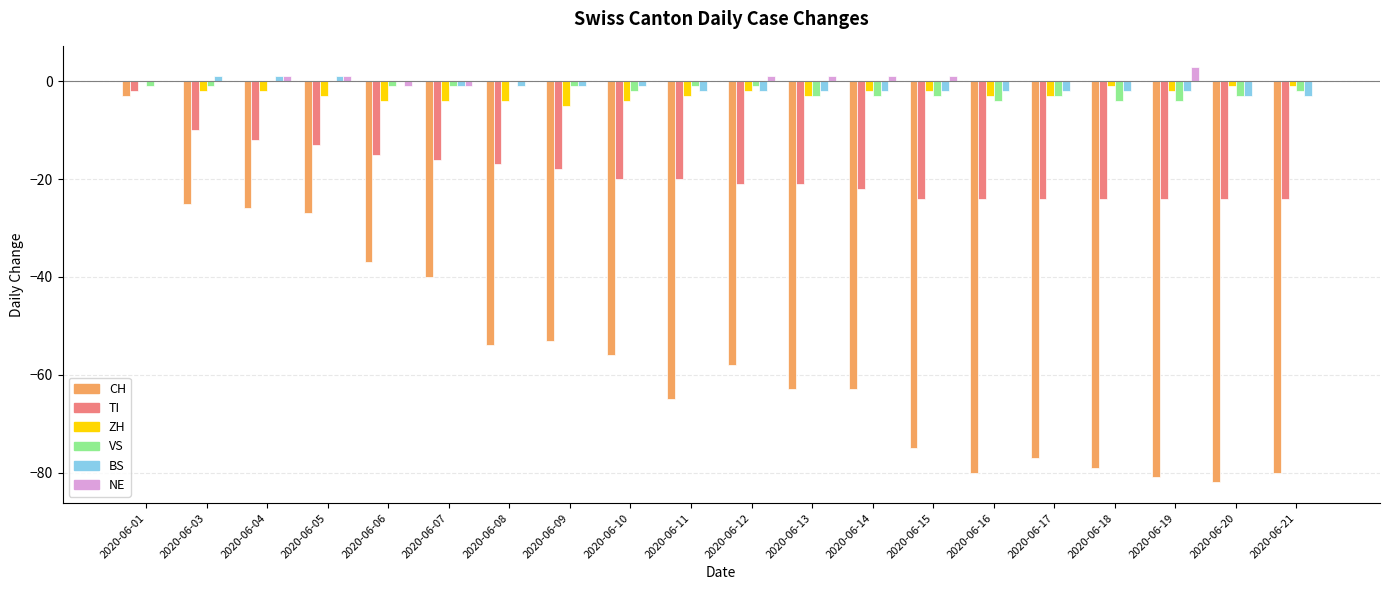

True or false: TI has a value of -15 at 2020-06-21.

False